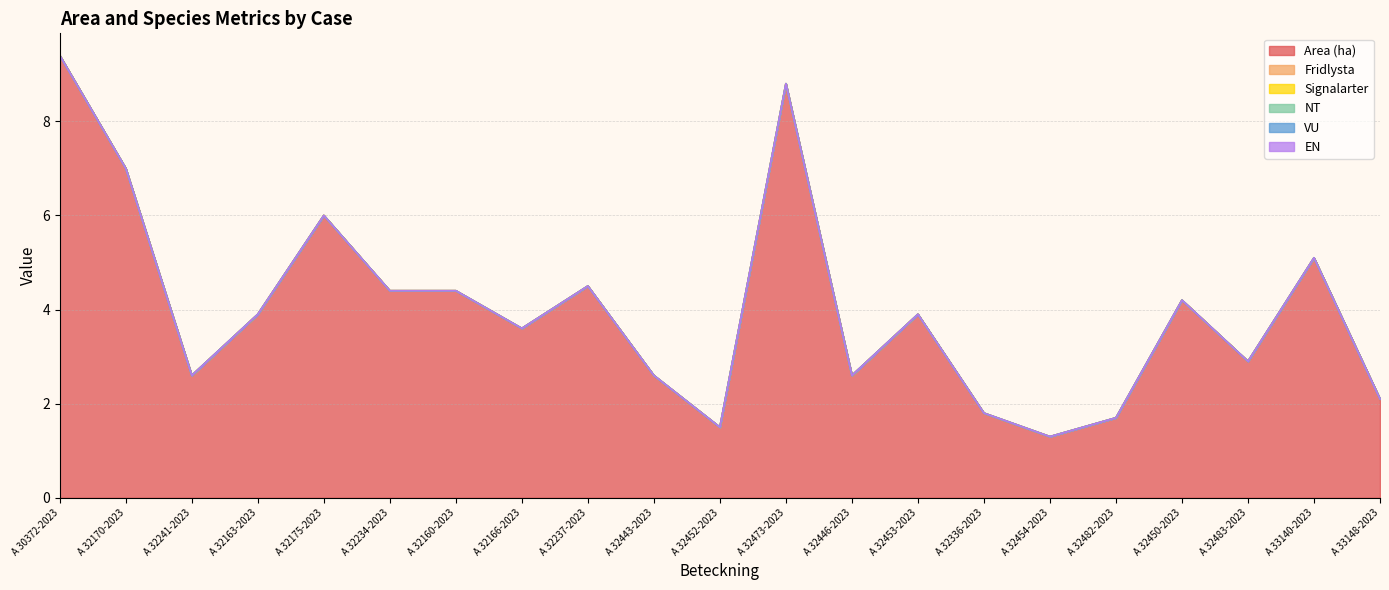

Reading left to right, list all the values displayed in this chart.

Area (ha): A 30372-2023=9.4	A 32170-2023=7.0	A 32241-2023=2.6	A 32163-2023=3.9	A 32175-2023=6.0	A 32234-2023=4.4	A 32160-2023=4.4	A 32166-2023=3.6	A 32237-2023=4.5	A 32443-2023=2.6	A 32452-2023=1.5	A 32473-2023=8.8	A 32446-2023=2.6	A 32453-2023=3.9	A 32336-2023=1.8	A 32454-2023=1.3	A 32482-2023=1.7	A 32450-2023=4.2	A 32483-2023=2.9	A 33140-2023=5.1	A 33148-2023=2.1
Fridlysta: A 30372-2023=0.0	A 32170-2023=0.0	A 32241-2023=0.0	A 32163-2023=0.0	A 32175-2023=0.0	A 32234-2023=0.0	A 32160-2023=0.0	A 32166-2023=0.0	A 32237-2023=0.0	A 32443-2023=0.0	A 32452-2023=0.0	A 32473-2023=0.0	A 32446-2023=0.0	A 32453-2023=0.0	A 32336-2023=0.0	A 32454-2023=0.0	A 32482-2023=0.0	A 32450-2023=0.0	A 32483-2023=0.0	A 33140-2023=0.0	A 33148-2023=0.0
Signalarter: A 30372-2023=0.0	A 32170-2023=0.0	A 32241-2023=0.0	A 32163-2023=0.0	A 32175-2023=0.0	A 32234-2023=0.0	A 32160-2023=0.0	A 32166-2023=0.0	A 32237-2023=0.0	A 32443-2023=0.0	A 32452-2023=0.0	A 32473-2023=0.0	A 32446-2023=0.0	A 32453-2023=0.0	A 32336-2023=0.0	A 32454-2023=0.0	A 32482-2023=0.0	A 32450-2023=0.0	A 32483-2023=0.0	A 33140-2023=0.0	A 33148-2023=0.0
NT: A 30372-2023=0.0	A 32170-2023=0.0	A 32241-2023=0.0	A 32163-2023=0.0	A 32175-2023=0.0	A 32234-2023=0.0	A 32160-2023=0.0	A 32166-2023=0.0	A 32237-2023=0.0	A 32443-2023=0.0	A 32452-2023=0.0	A 32473-2023=0.0	A 32446-2023=0.0	A 32453-2023=0.0	A 32336-2023=0.0	A 32454-2023=0.0	A 32482-2023=0.0	A 32450-2023=0.0	A 32483-2023=0.0	A 33140-2023=0.0	A 33148-2023=0.0
VU: A 30372-2023=0.0	A 32170-2023=0.0	A 32241-2023=0.0	A 32163-2023=0.0	A 32175-2023=0.0	A 32234-2023=0.0	A 32160-2023=0.0	A 32166-2023=0.0	A 32237-2023=0.0	A 32443-2023=0.0	A 32452-2023=0.0	A 32473-2023=0.0	A 32446-2023=0.0	A 32453-2023=0.0	A 32336-2023=0.0	A 32454-2023=0.0	A 32482-2023=0.0	A 32450-2023=0.0	A 32483-2023=0.0	A 33140-2023=0.0	A 33148-2023=0.0
EN: A 30372-2023=0.0	A 32170-2023=0.0	A 32241-2023=0.0	A 32163-2023=0.0	A 32175-2023=0.0	A 32234-2023=0.0	A 32160-2023=0.0	A 32166-2023=0.0	A 32237-2023=0.0	A 32443-2023=0.0	A 32452-2023=0.0	A 32473-2023=0.0	A 32446-2023=0.0	A 32453-2023=0.0	A 32336-2023=0.0	A 32454-2023=0.0	A 32482-2023=0.0	A 32450-2023=0.0	A 32483-2023=0.0	A 33140-2023=0.0	A 33148-2023=0.0